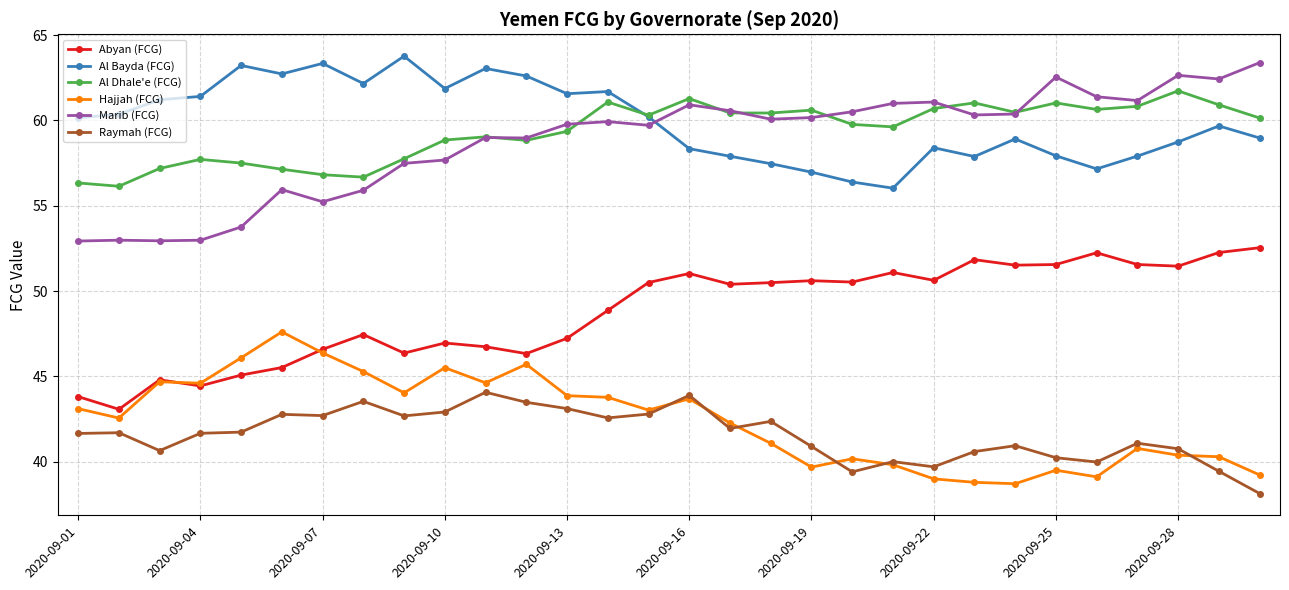

Which series has the largest total across all categories?

Al Bayda (FCG)